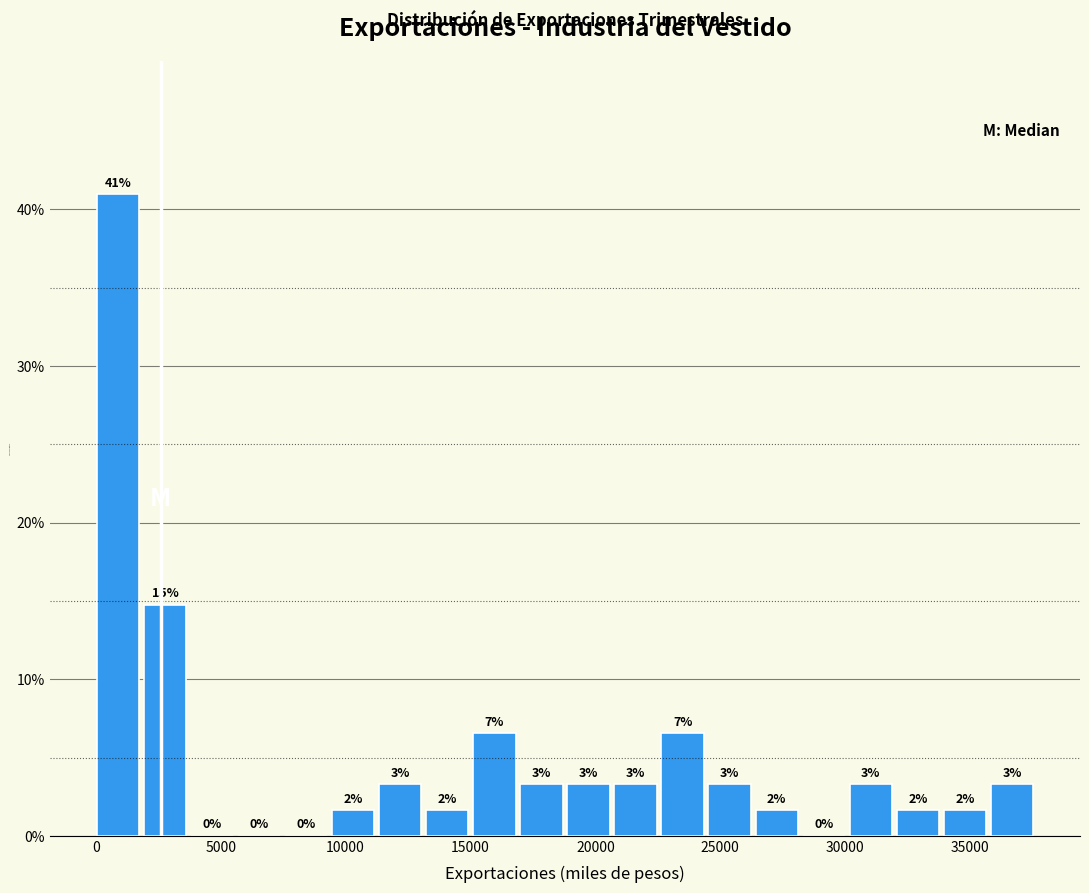

Around what value on the x-axis is the tallest bar? Give the approximate position of its centre, as read against the axis.

1000